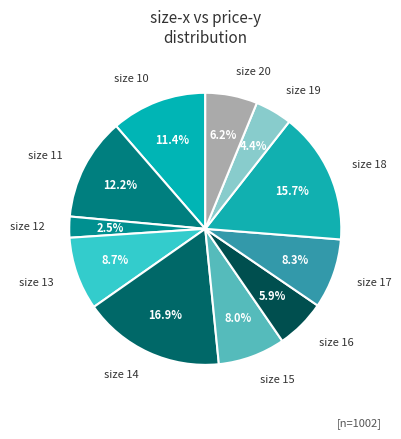

Do size 15 and size 20 together represent more than half of the pie?

No